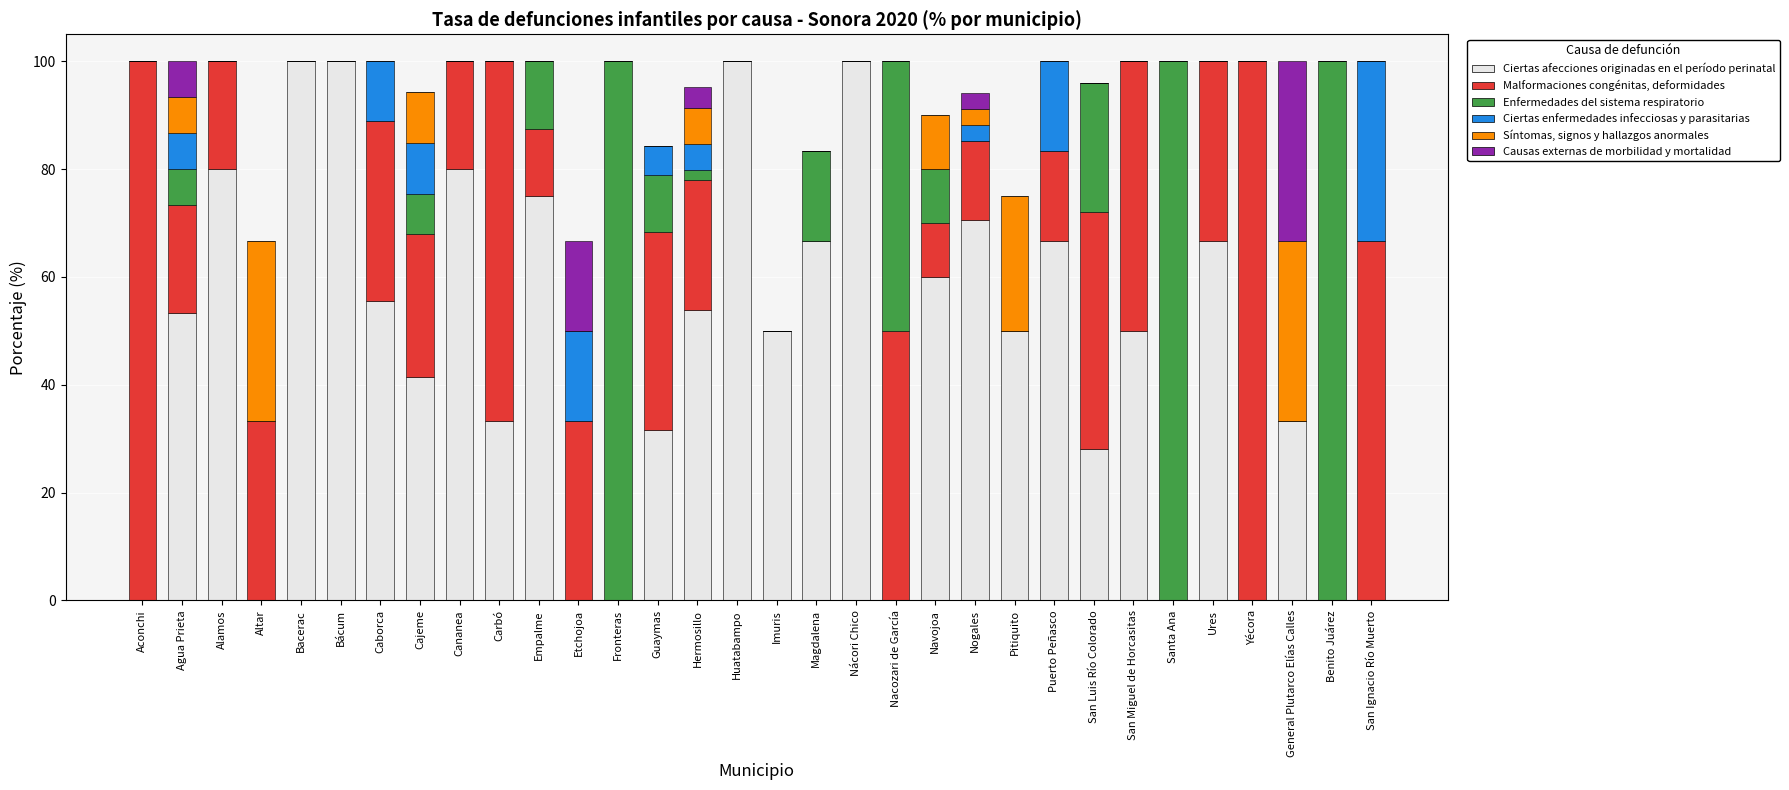

True or false: Ciertas afecciones originadas en el período perinatal has a value of 56.9 at General Plutarco Elías Calles.

False